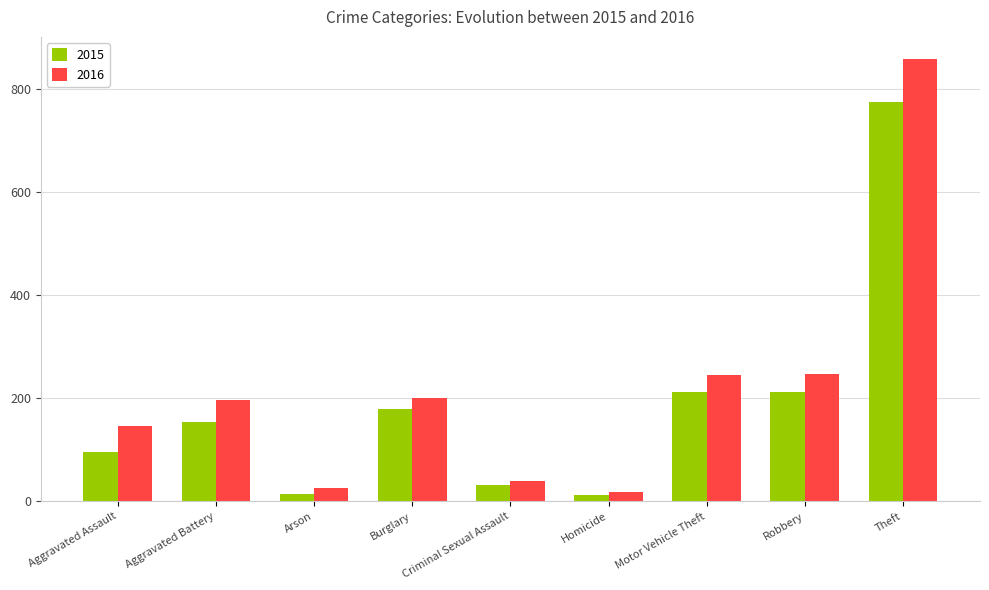

Read the 2015 value at Burglary.

178